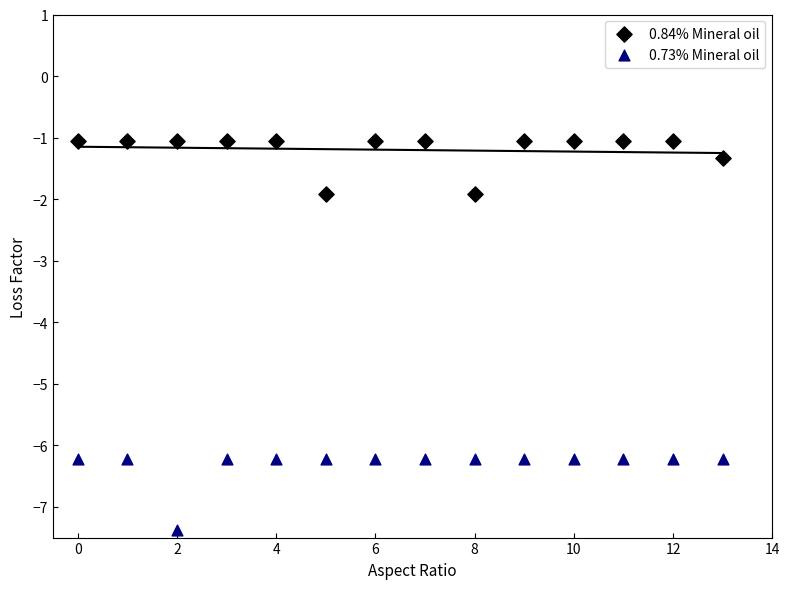

Which series contains the highest Y value?

0.84% Mineral oil